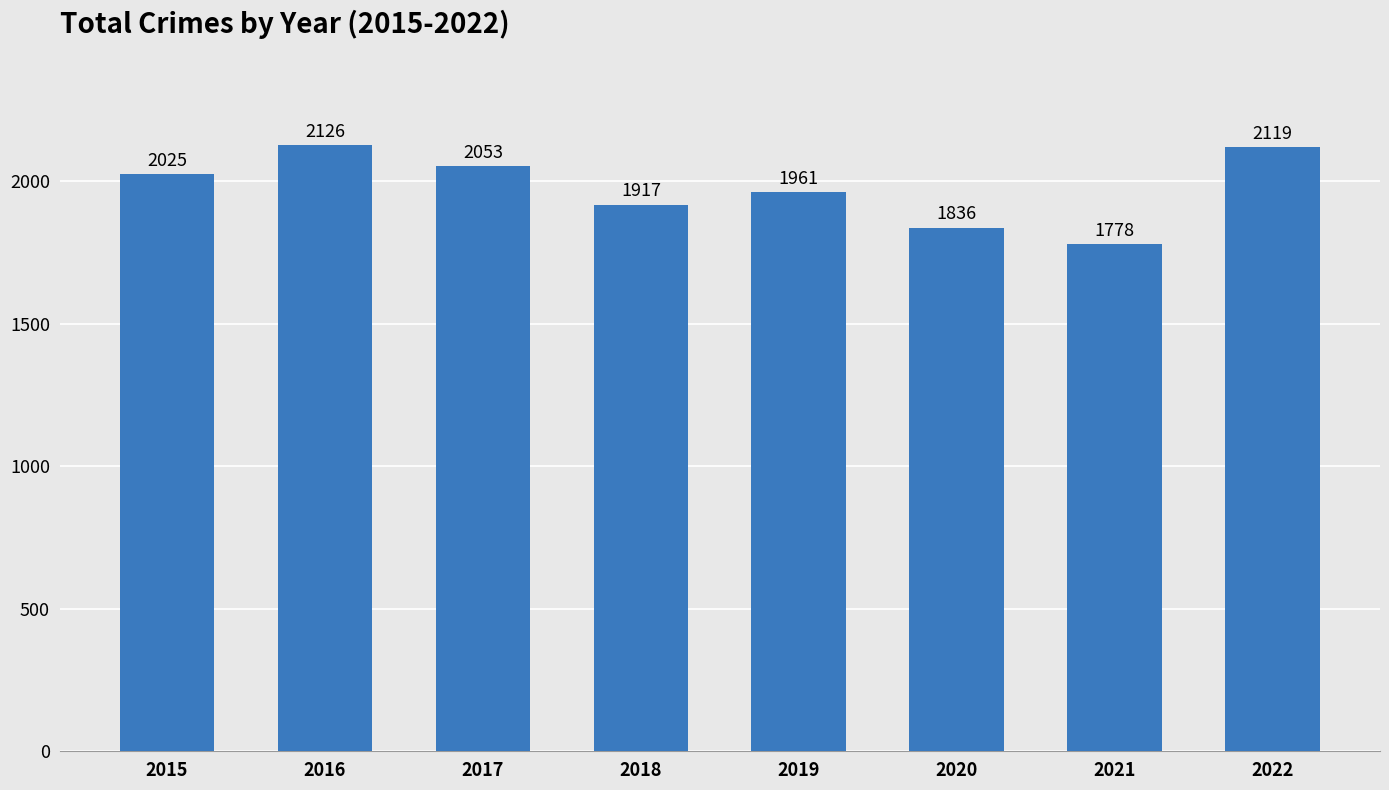

Approximately how many times larger is the value at 2021 compared to 2017?

0.9